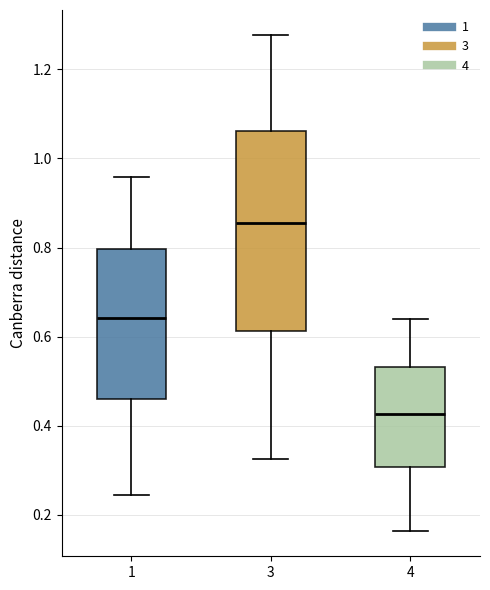

Reading left to right, transcribe this box plot: for each box, give where its median line is, the range the box spans, and where its two whiskers end, as read against the y-axis. The values are not printed on the chart, so give them approximately, as read against the axis.

1: median 0.64, box 0.46 to 0.80, whiskers 0.24 to 0.96
3: median 0.86, box 0.62 to 1.06, whiskers 0.32 to 1.28
4: median 0.42, box 0.30 to 0.54, whiskers 0.16 to 0.64